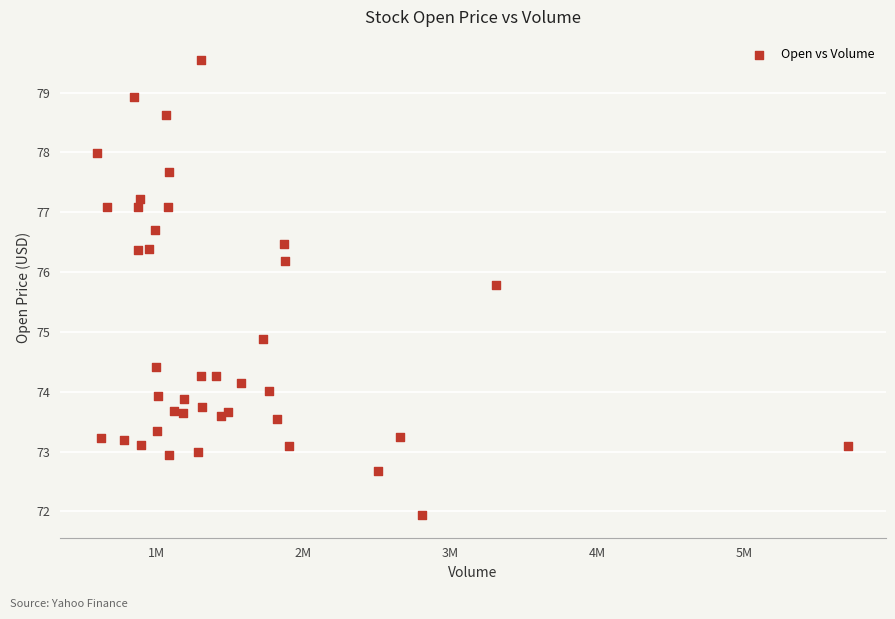

What Y value in the scatter plot is closest to 75?

74.9